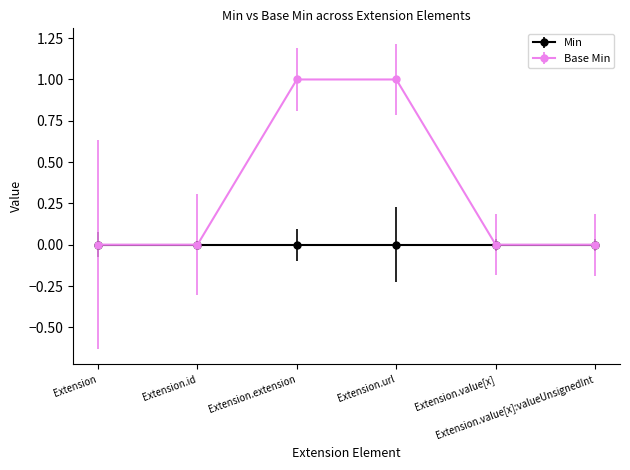

List the series in order of their peak value, highest first.

Base Min, Min